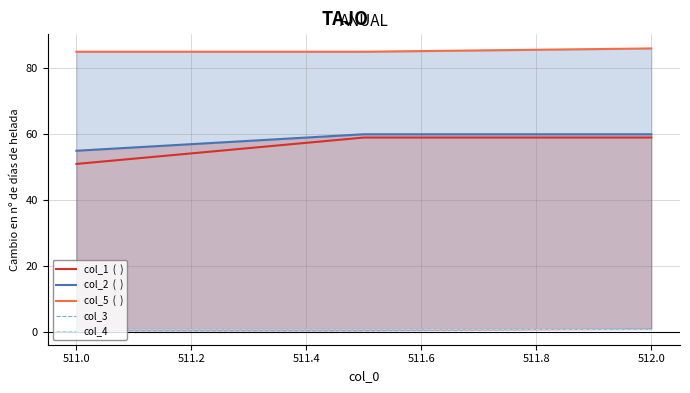

How many col_2  (  ) values are between 55 and 60?

3